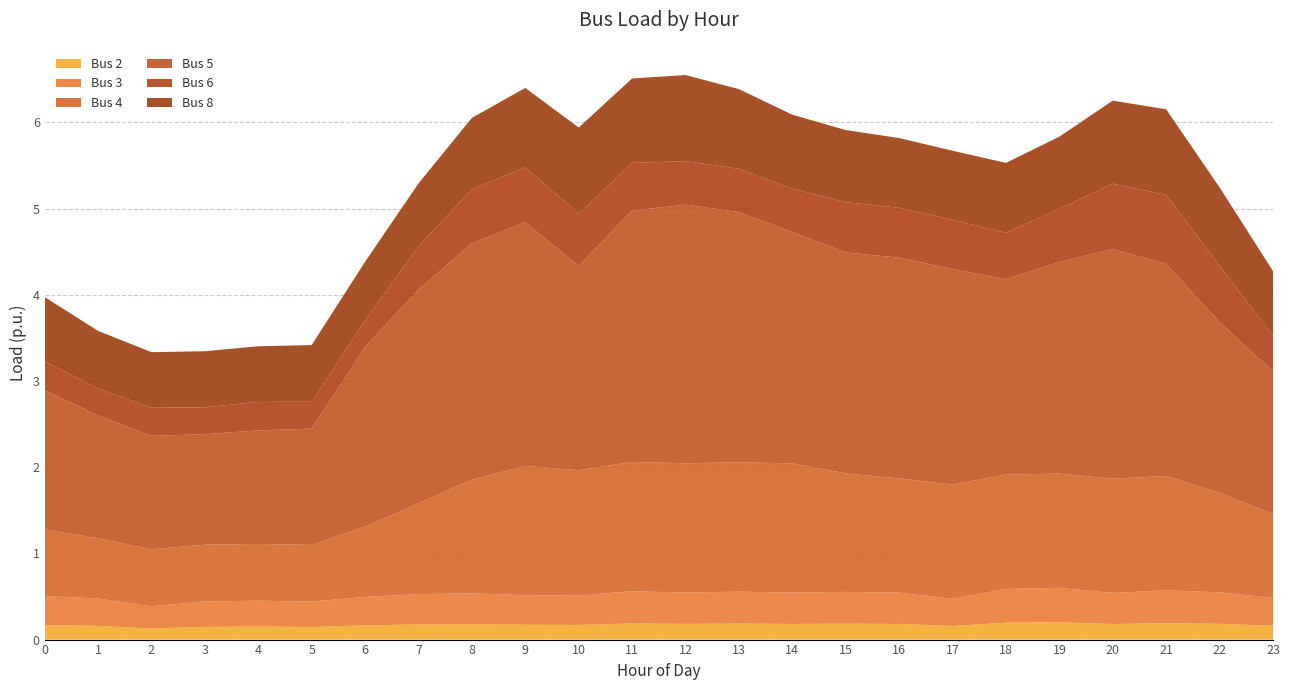

Reading left to right, transcribe all the data shown in this chart.

Bus 2: 0.2	0.2	0.1	0.1	0.2	0.1	0.2	0.2	0.2	0.2	0.2	0.2	0.2	0.2	0.2	0.2	0.2	0.2	0.2	0.2	0.2	0.2	0.2	0.2
Bus 3: 0.3	0.3	0.3	0.3	0.3	0.3	0.3	0.4	0.4	0.3	0.3	0.4	0.4	0.4	0.4	0.4	0.4	0.3	0.4	0.4	0.4	0.4	0.4	0.3
Bus 4: 0.8	0.7	0.7	0.7	0.7	0.7	0.8	1.1	1.3	1.5	1.5	1.5	1.5	1.5	1.5	1.4	1.3	1.3	1.3	1.3	1.3	1.3	1.2	1.0
Bus 5: 1.6	1.4	1.3	1.3	1.3	1.3	2.1	2.5	2.7	2.8	2.4	2.9	3.0	2.9	2.7	2.6	2.6	2.5	2.3	2.5	2.7	2.5	2.0	1.7
Bus 6: 0.3	0.3	0.3	0.3	0.3	0.3	0.3	0.5	0.6	0.6	0.6	0.6	0.5	0.5	0.5	0.6	0.6	0.6	0.5	0.6	0.8	0.8	0.7	0.4
Bus 8: 0.7	0.7	0.6	0.7	0.6	0.7	0.7	0.7	0.8	0.9	1.0	1.0	1.0	0.9	0.9	0.8	0.8	0.8	0.8	0.8	1.0	1.0	0.9	0.7